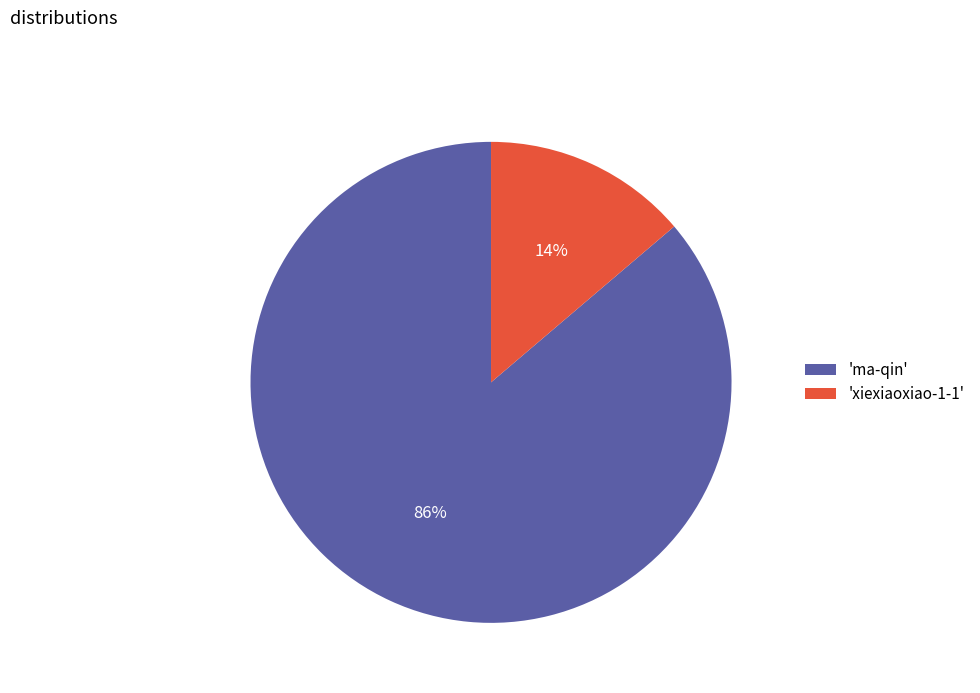

Is it true that 'ma-qin' is 94% of the pie?

False